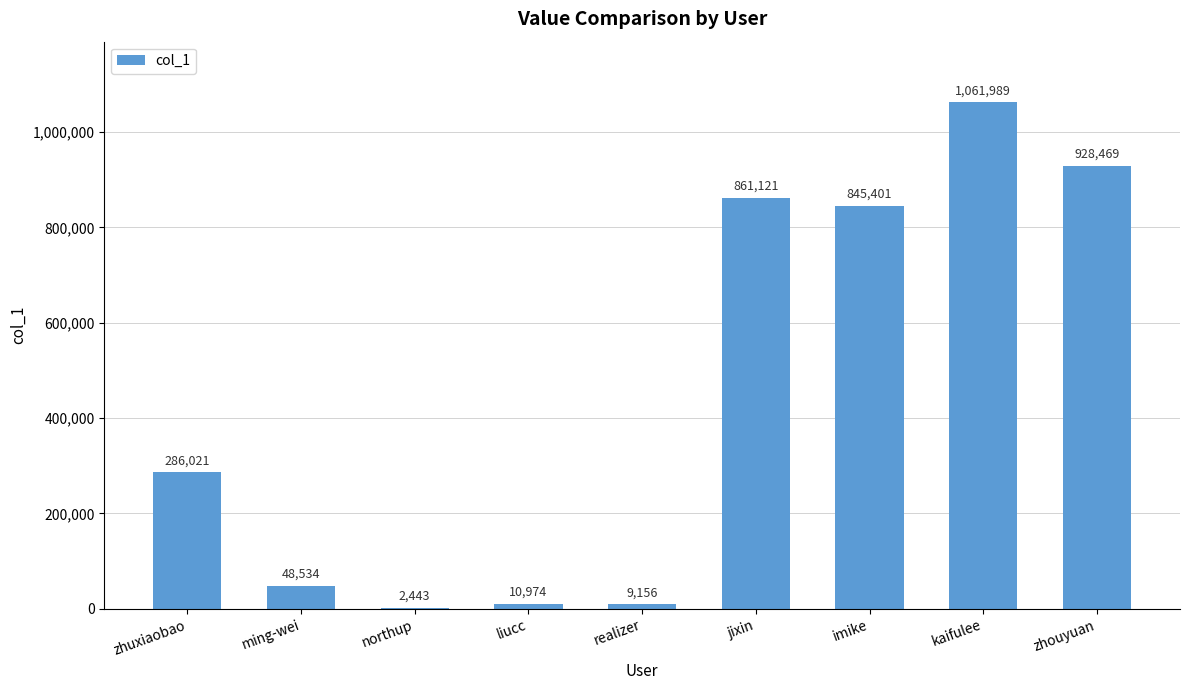

True or false: the data shows 9156 at realizer.

True